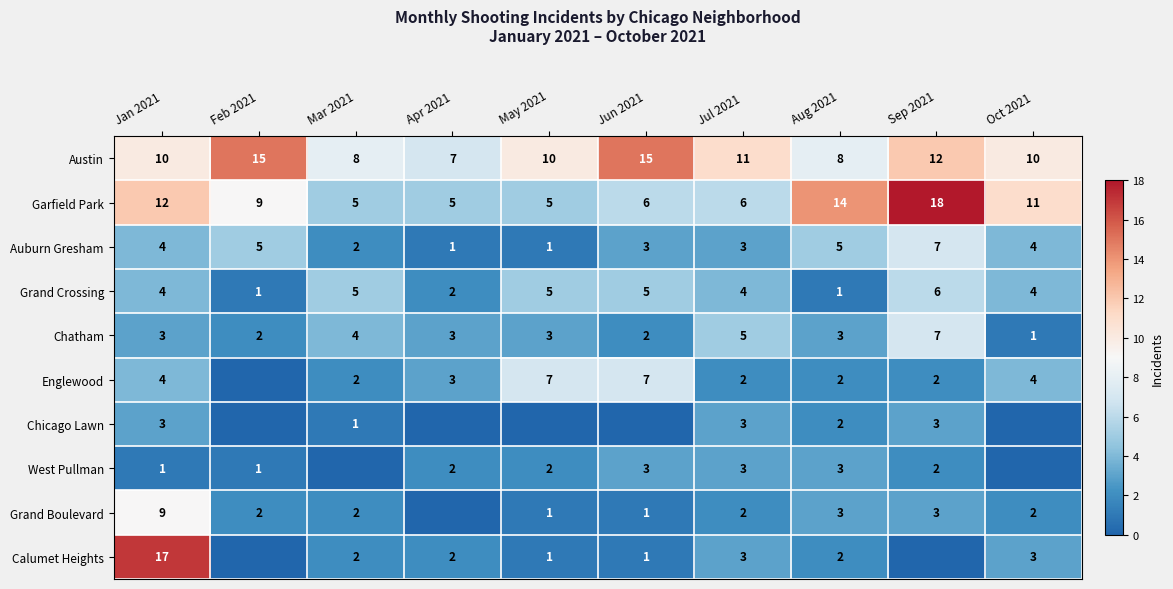

What is the sum of all Chatham values?

33